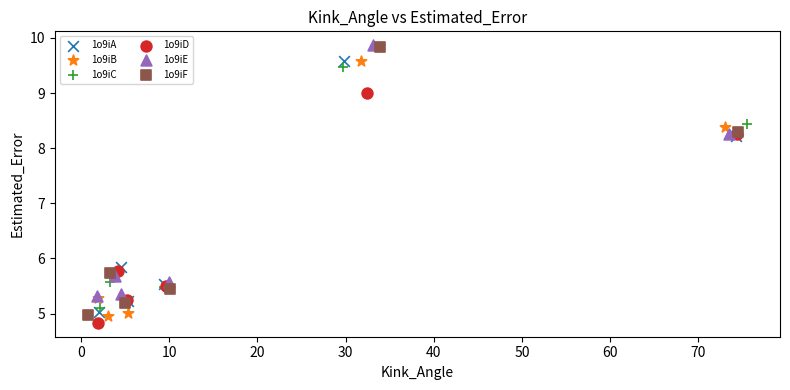

Which series has the widest spread of Y values?

1o9iF